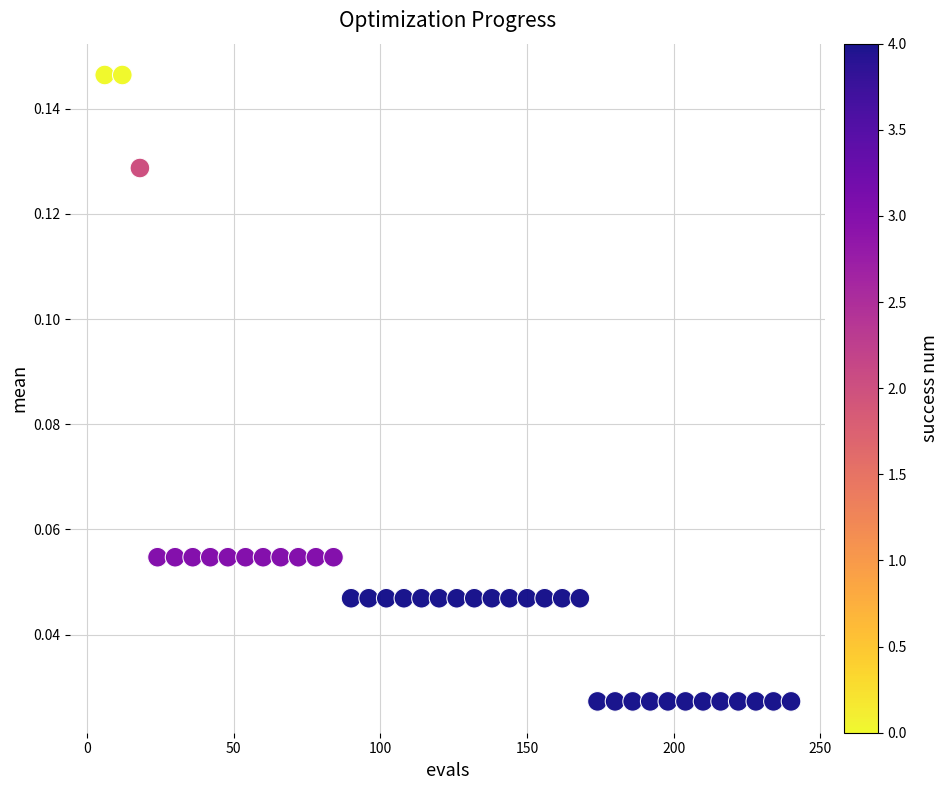

What is the range of X values (max minus min)?

234.0